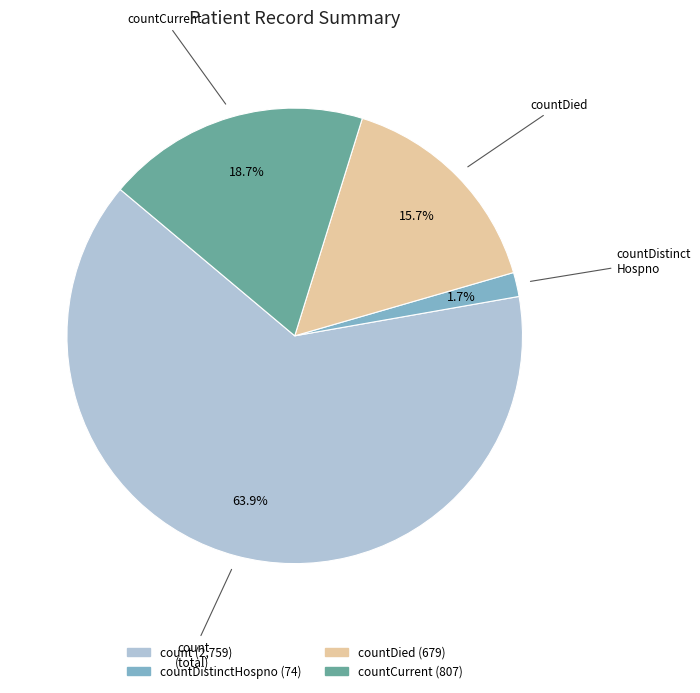

How many slices are in this pie chart?

4